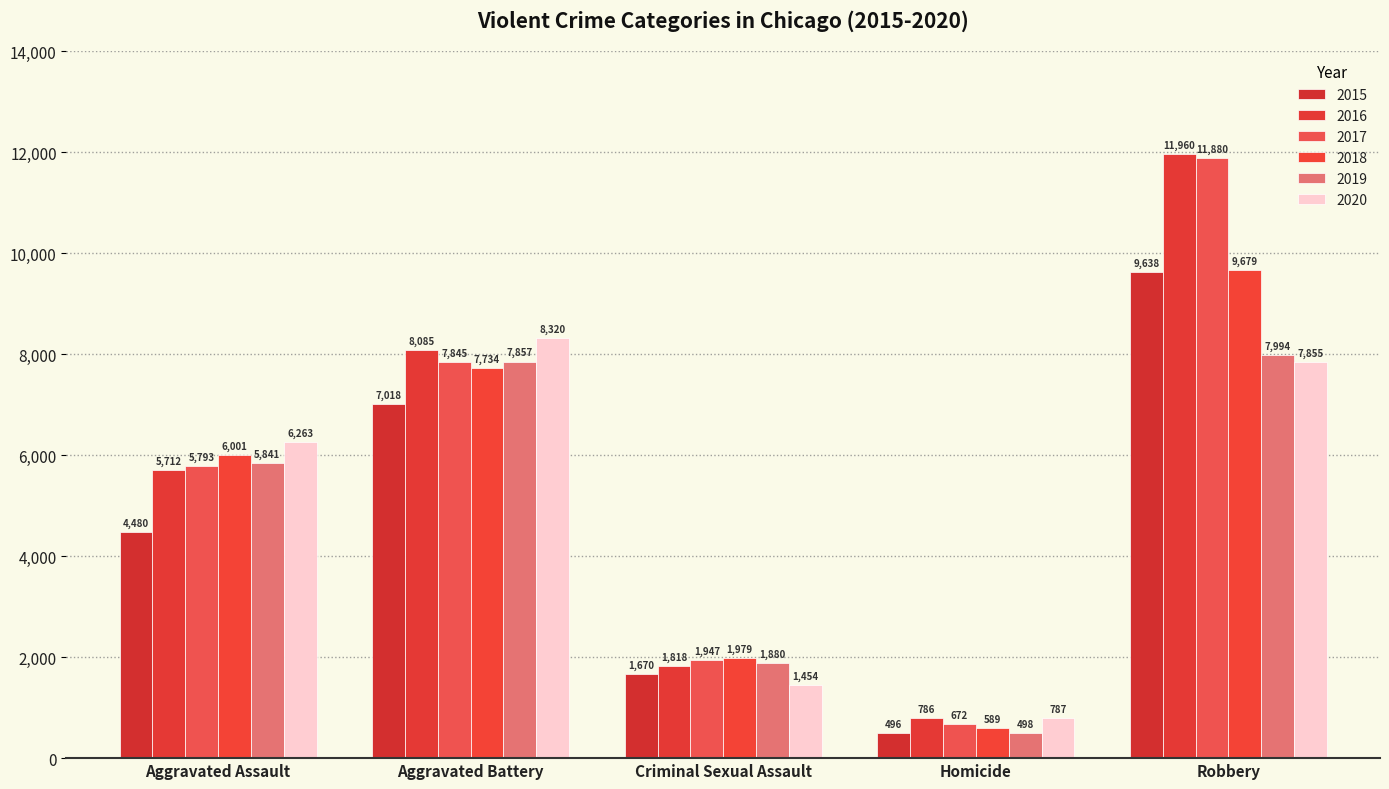

At how many categories does at least one series exceed 4214?

3